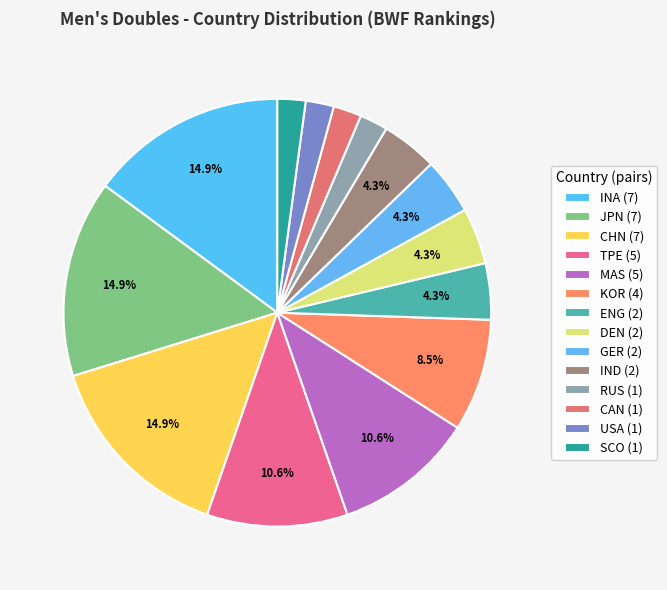

To the nearest percent, what is the difference between the largest and smallest slice percentages?

13%